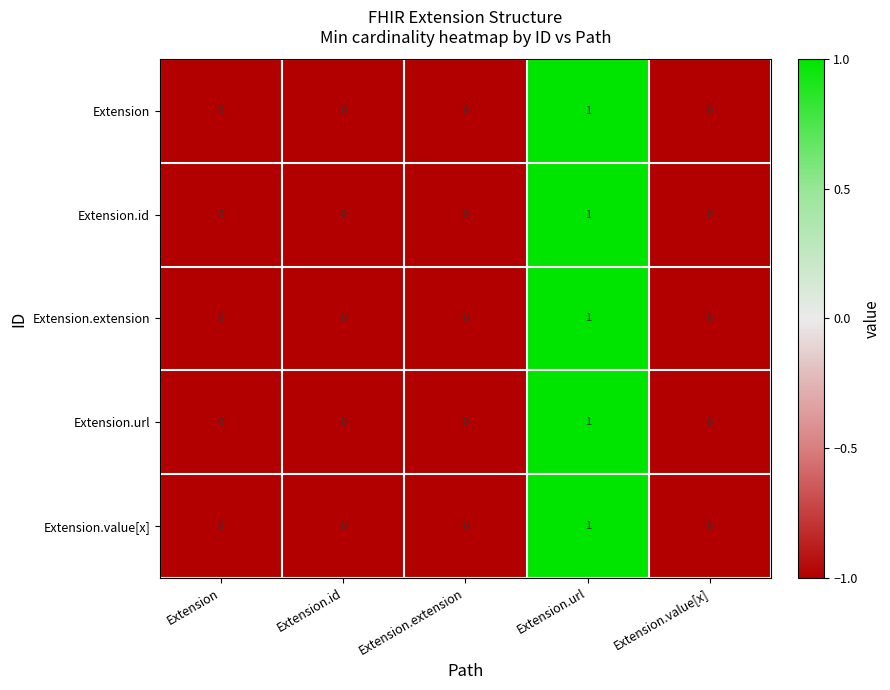

Which label corresponds to the largest value in the chart?

Extension.url